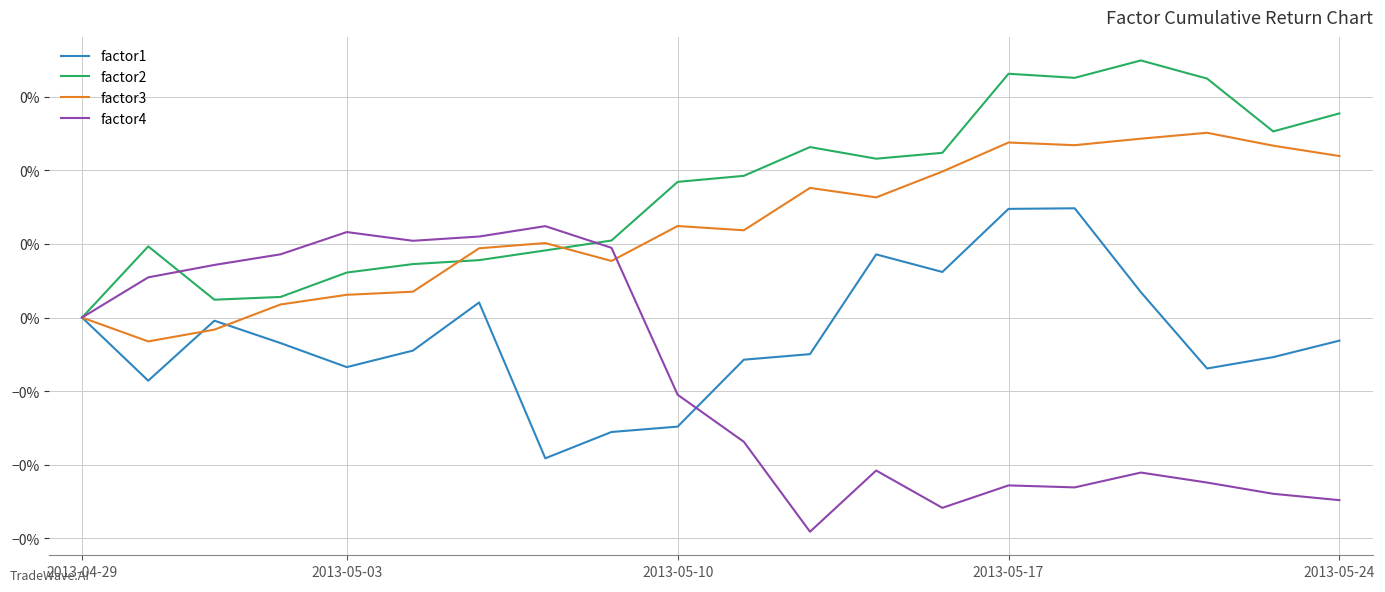

Does the chart display data point markers on the line(s)?

No